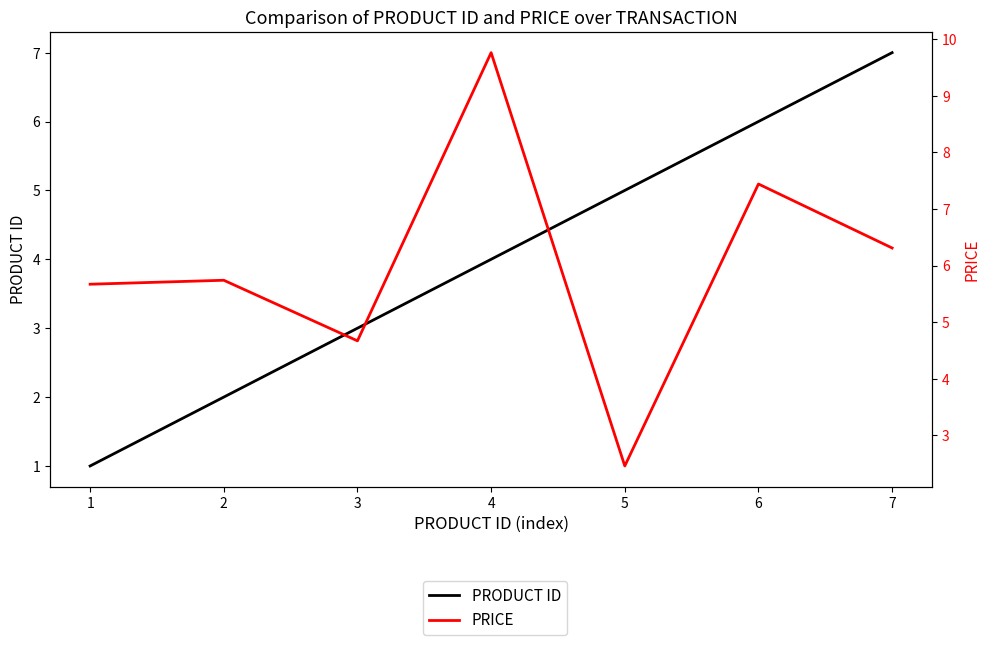

Reading left to right, extract all data points from this chart.

PRODUCT ID: 1=1.0	2=2.0	3=3.0	4=4.0	5=5.0	6=6.0	7=7.0
PRICE: 1=5.7	2=5.7	3=4.7	4=9.8	5=2.5	6=7.4	7=6.3